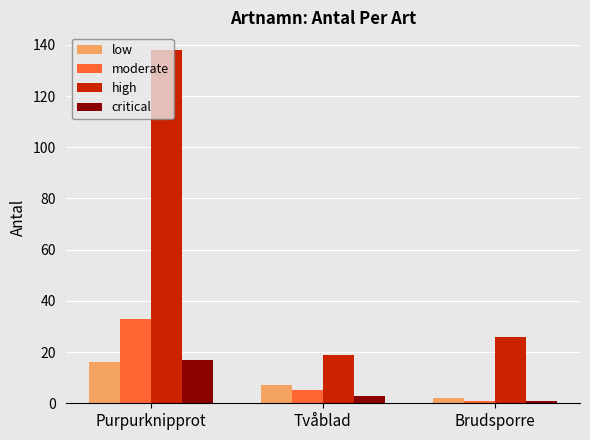

True or false: moderate has a value of 12 at Purpurknipprot.

False